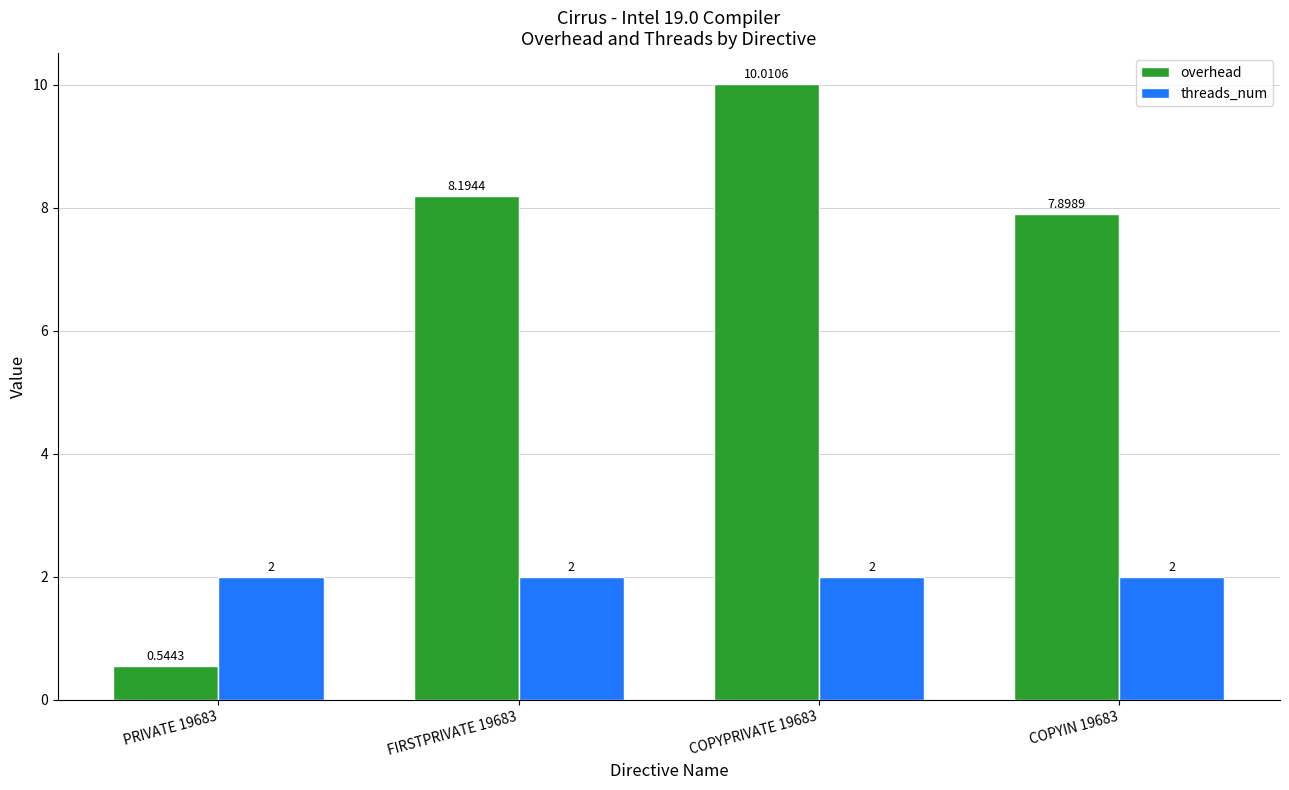

What is the sum of the threads_num values at FIRSTPRIVATE 19683 and PRIVATE 19683?

4.0